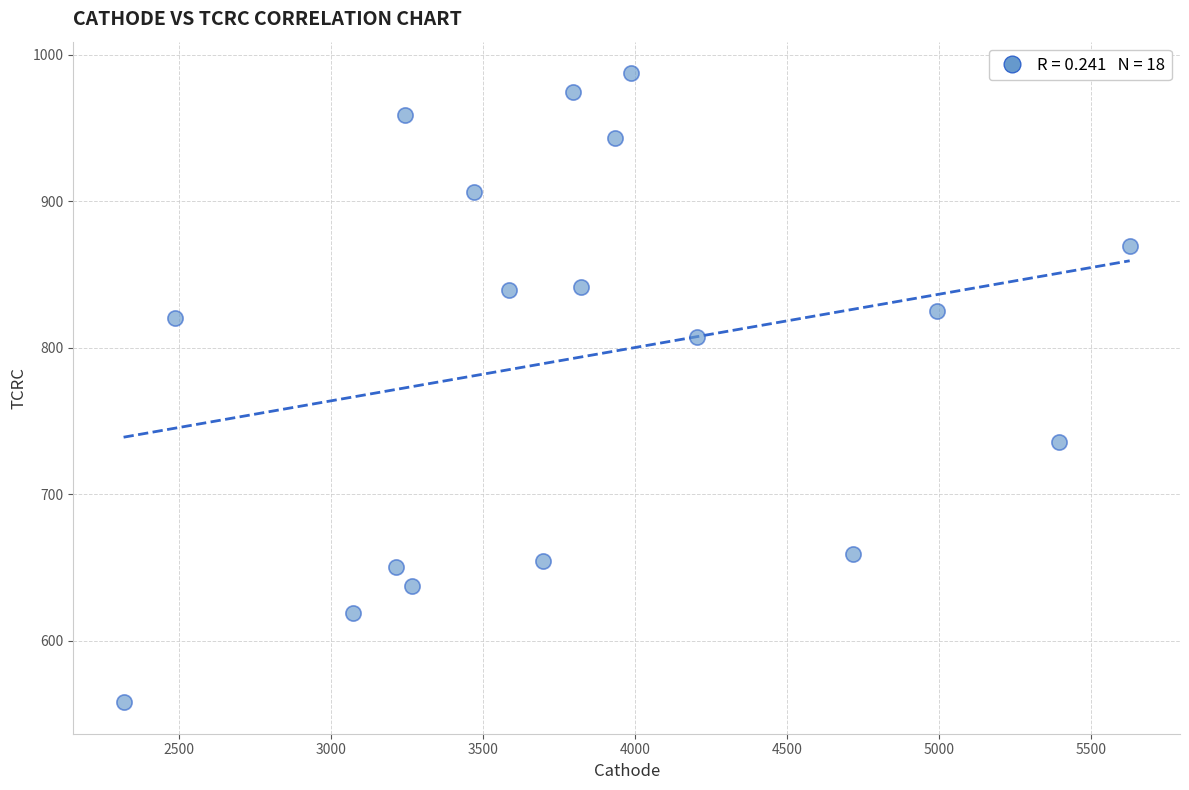

What is the range of X values (max minus min)?

3309.9